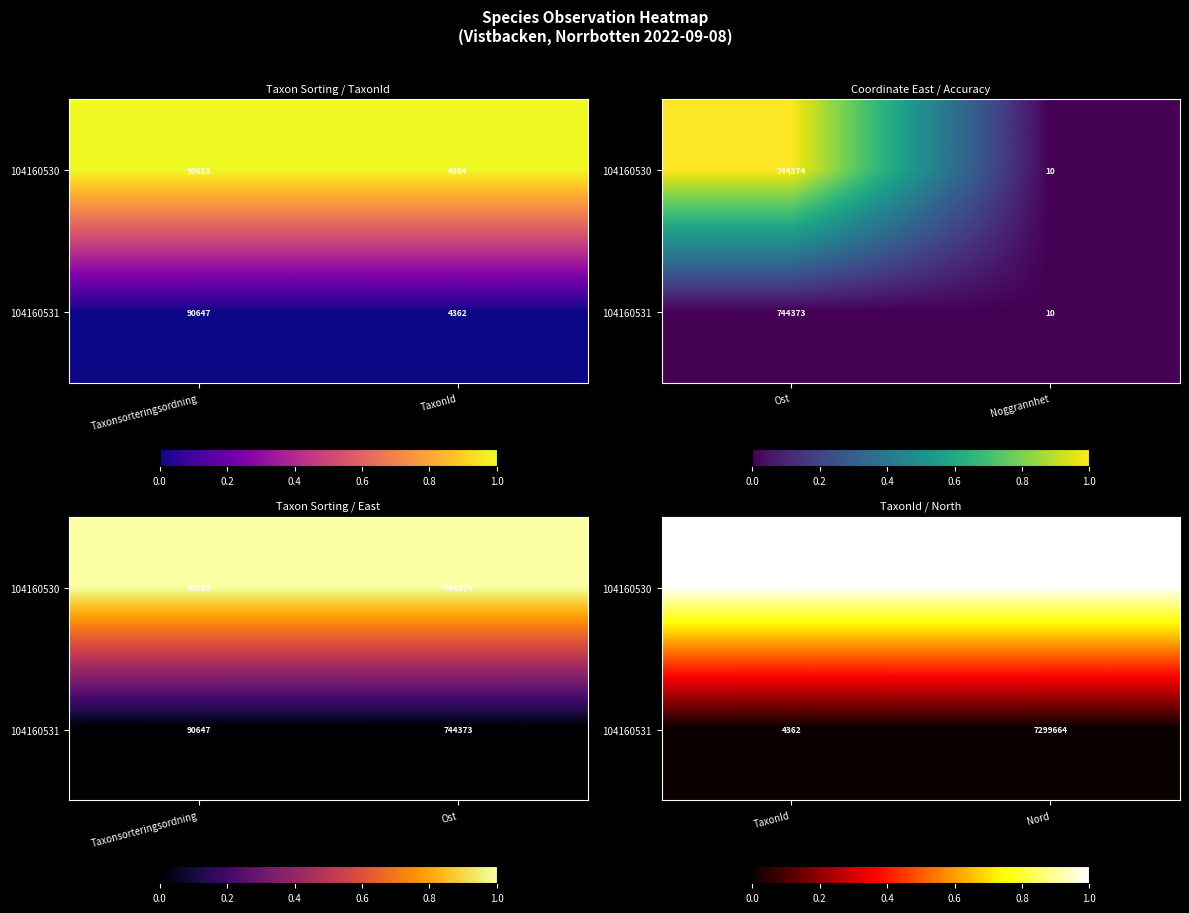

Where is 104160530 nearest to the value 0?

TaxonId